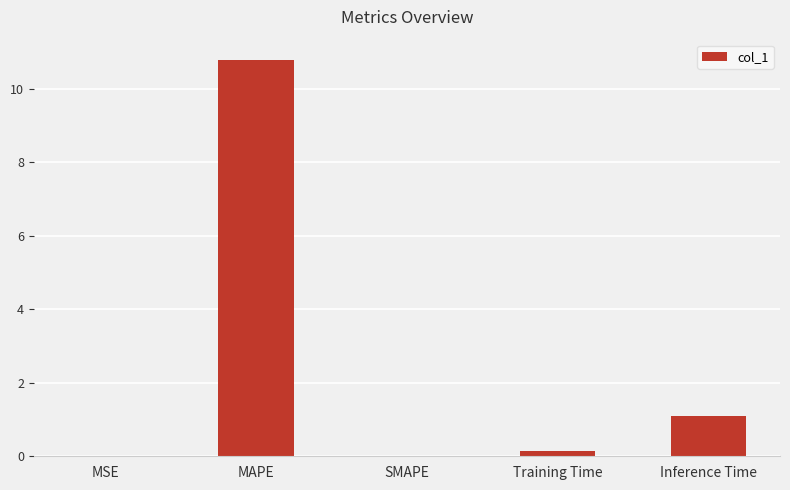

Which has a higher value, SMAPE or Training Time?

Training Time